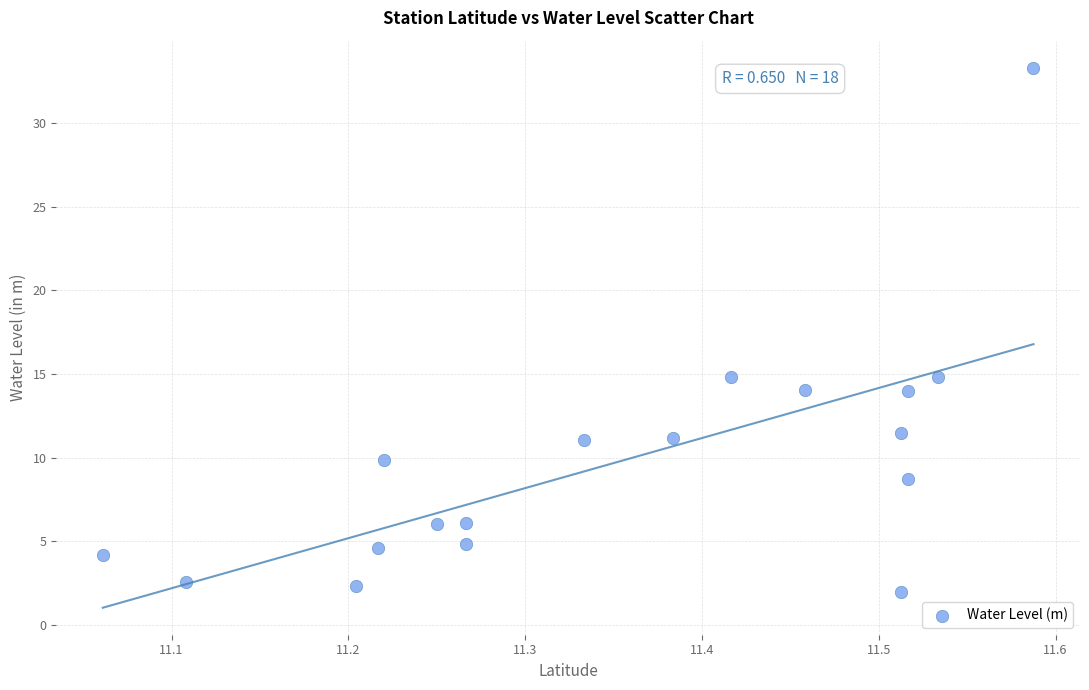

What is the range of X values (max minus min)?

0.5